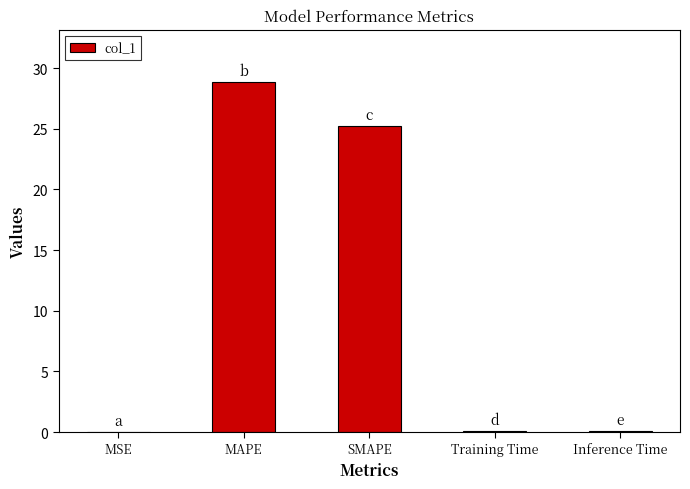

Count the number of categories in the chart.

5